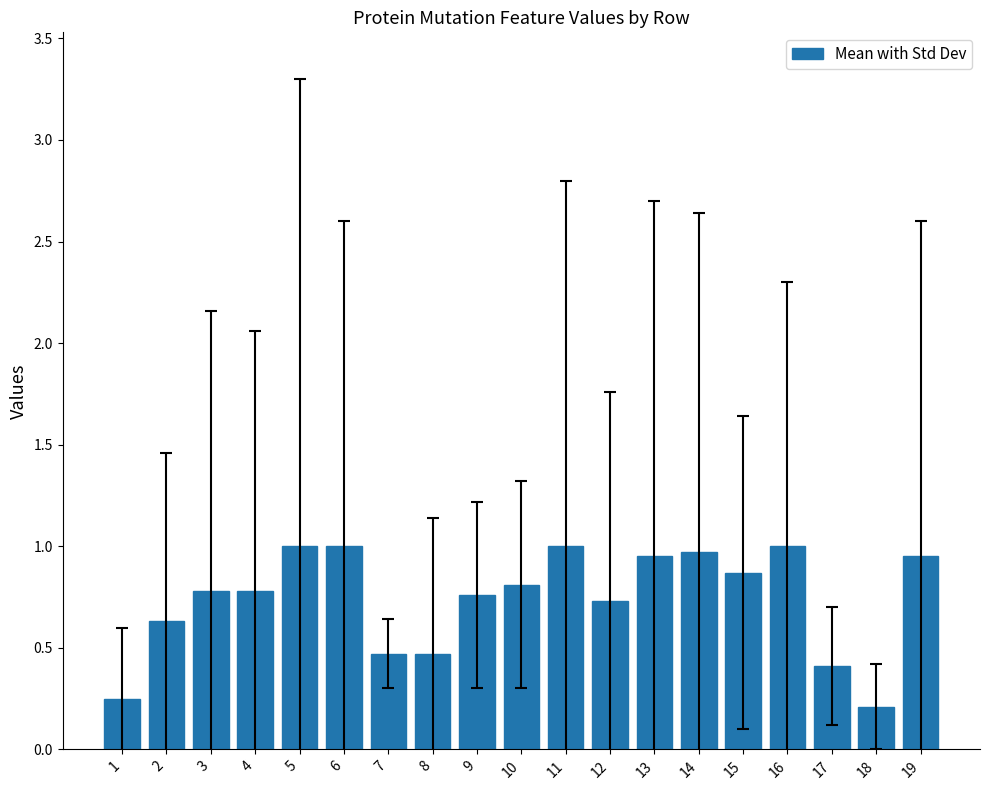

What is the value of the 2nd bar from the left?

0.6